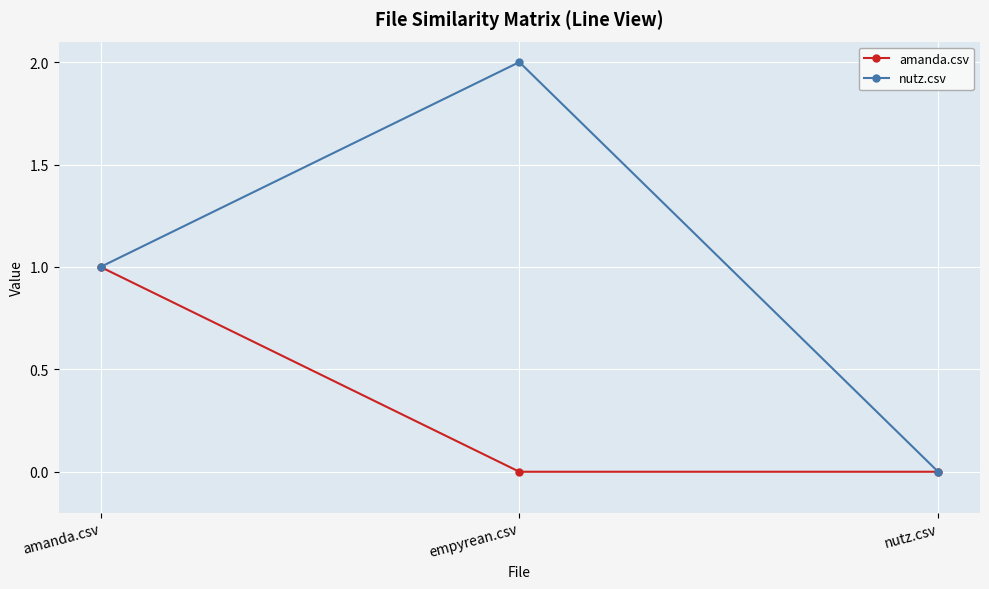

What is the label of the 1st point from the left?

amanda.csv